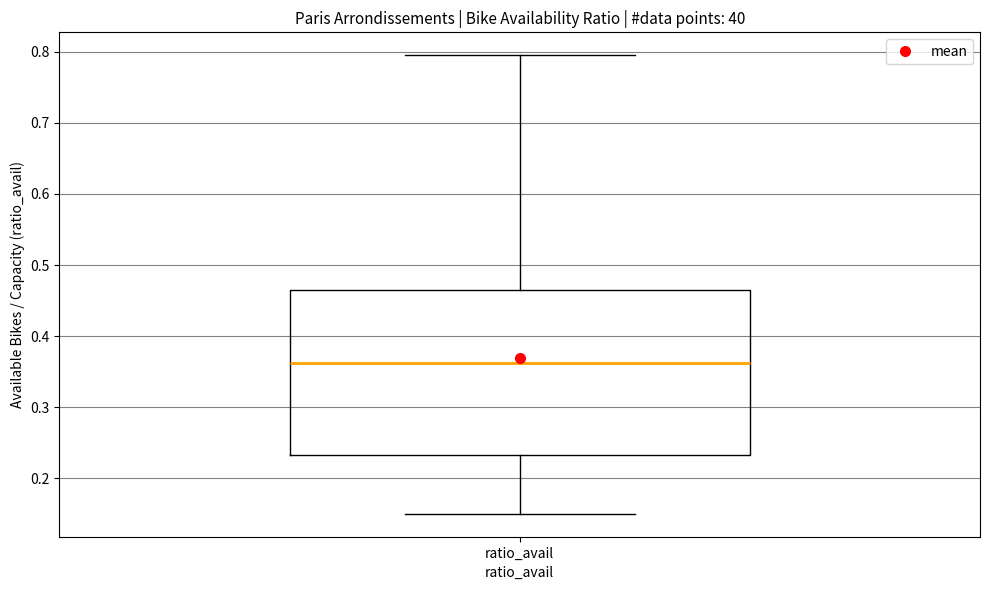

Transcribe this box plot: give where the median line is, the range the box spans, and where the two whiskers end, as read against the y-axis. The values are not printed on the chart, so give them approximately, as read against the axis.

median 0.36, box 0.23 to 0.47, whiskers 0.15 to 0.79